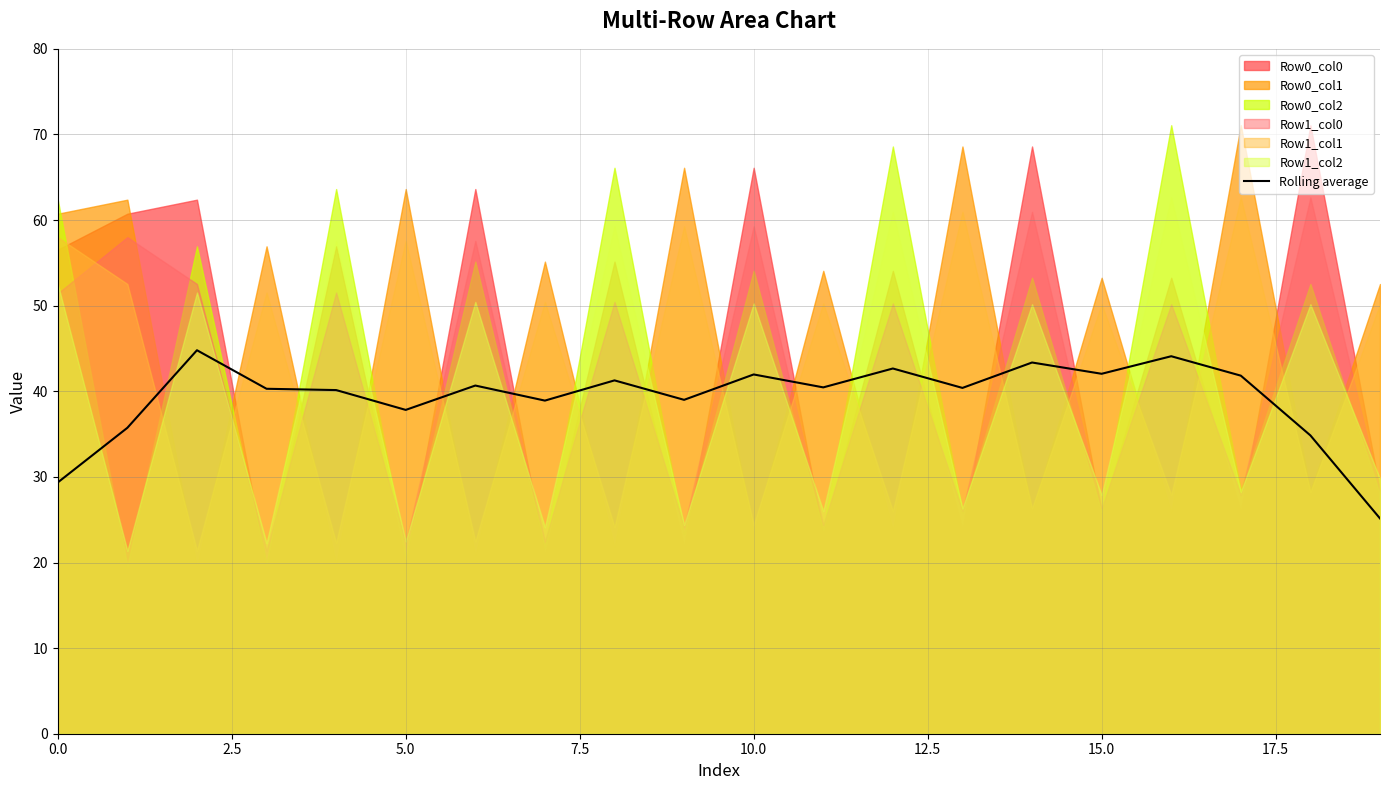

What is the minimum value for Rolling average?

25.1